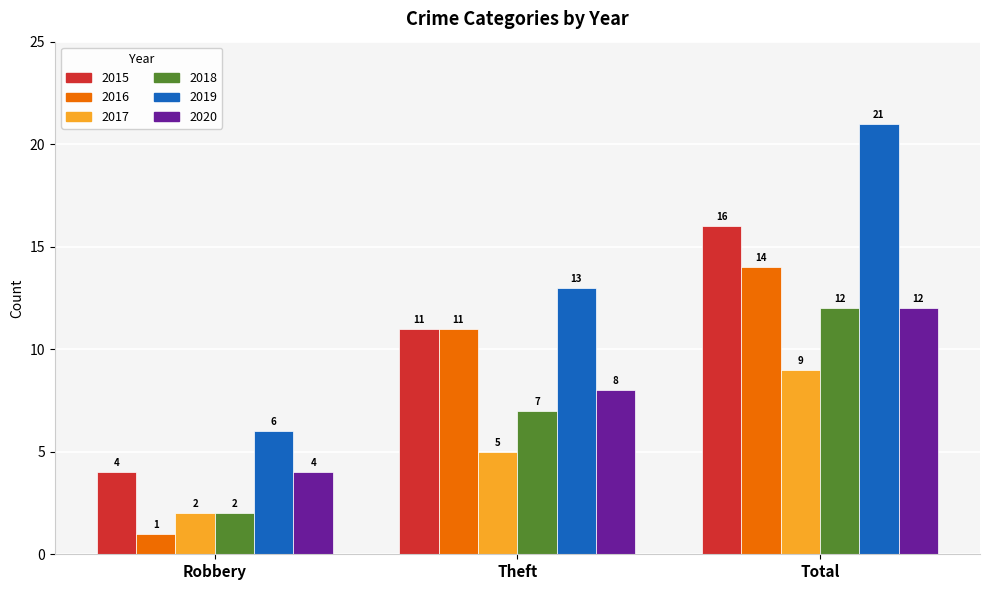

What is the average value of the 2017 series?

5